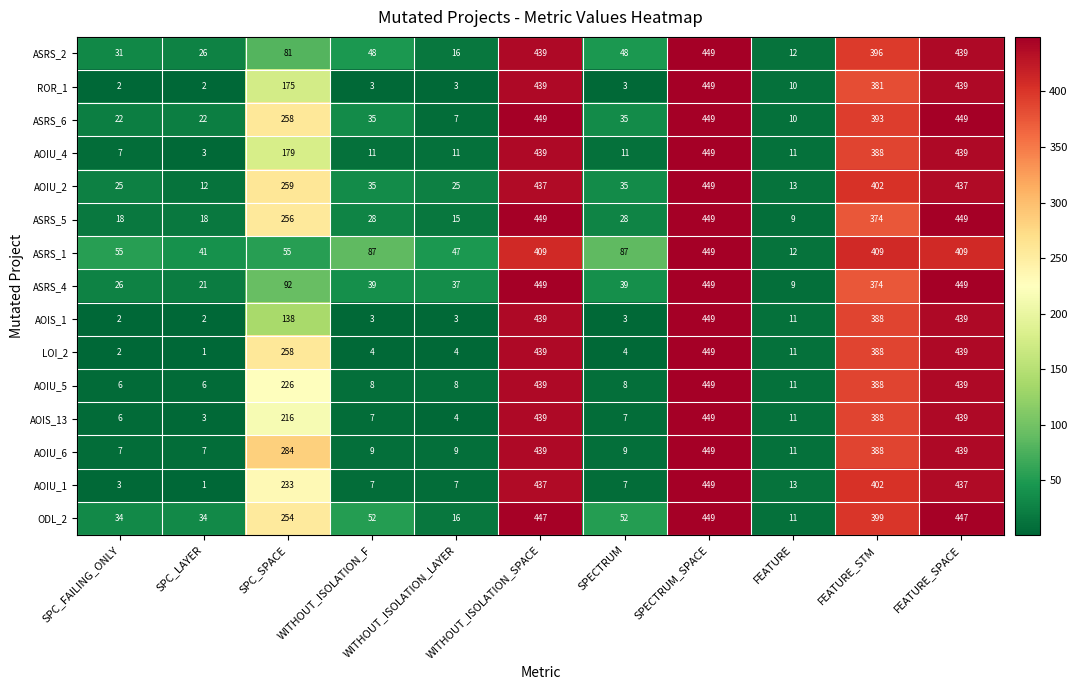

Read the ASRS_4 value at FEATURE.

9